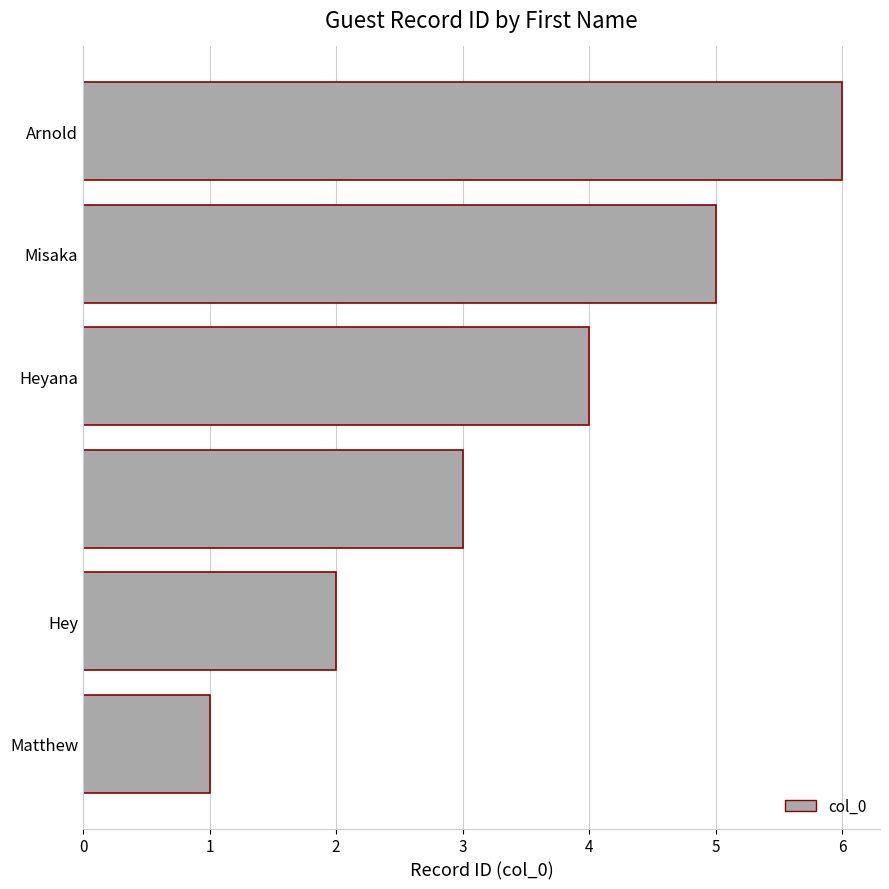

What is the difference between the maximum and second lowest values?

4